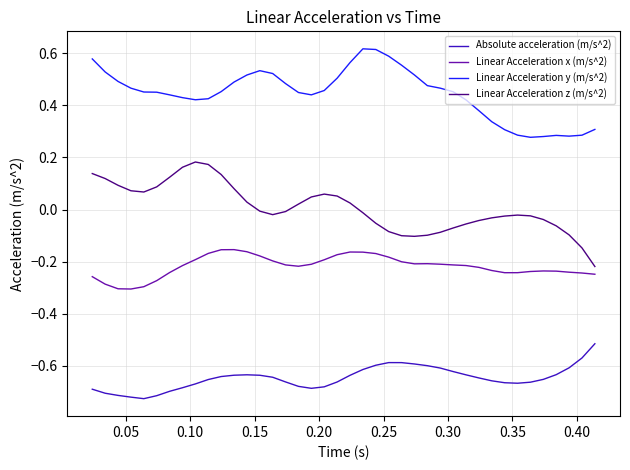

True or false: Linear Acceleration y (m/s^2) and Linear Acceleration x (m/s^2) intersect in this chart.

False